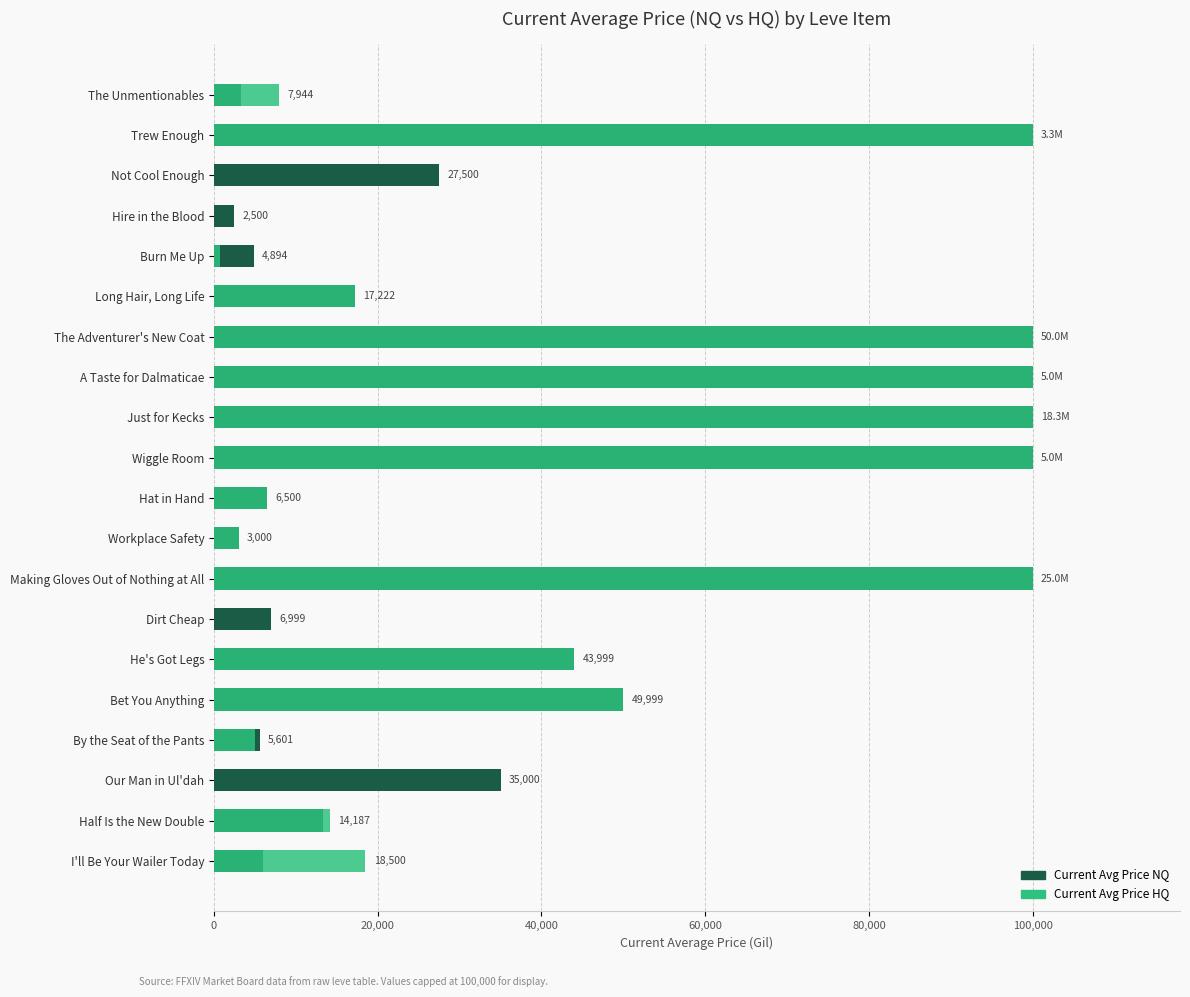

What is the total value across all series at The Adventurer's New Coat?

200000.0